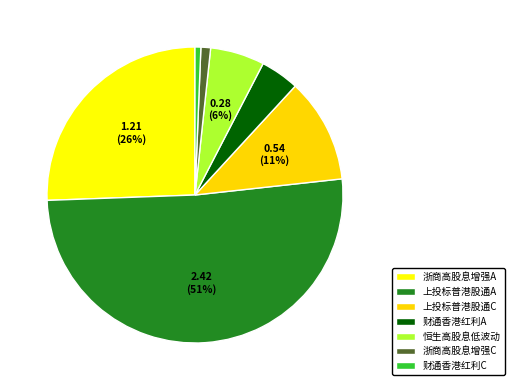

How many slices are in this pie chart?

7